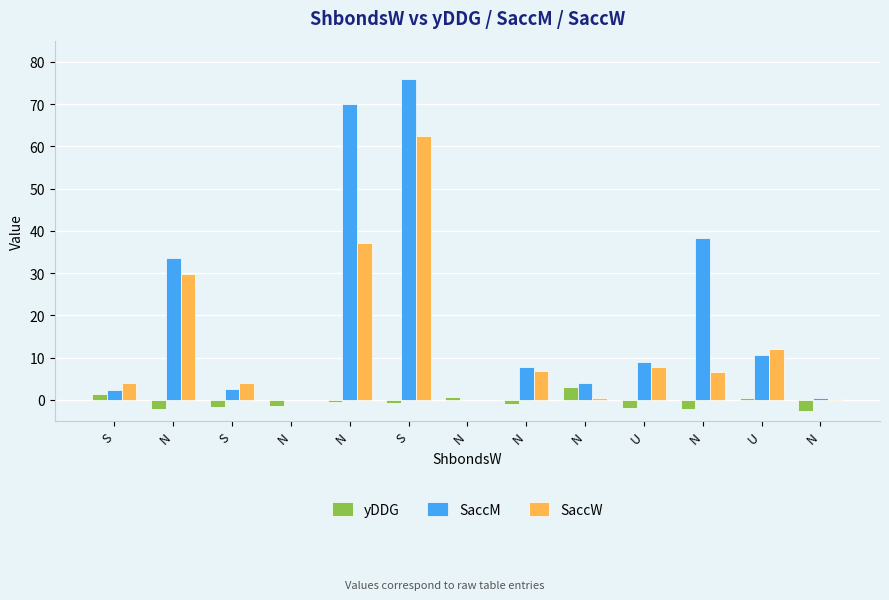

List the labels in order of SaccM value, smallest first.

N, N, N, S, S, N, N, U, U, N, N, N, S